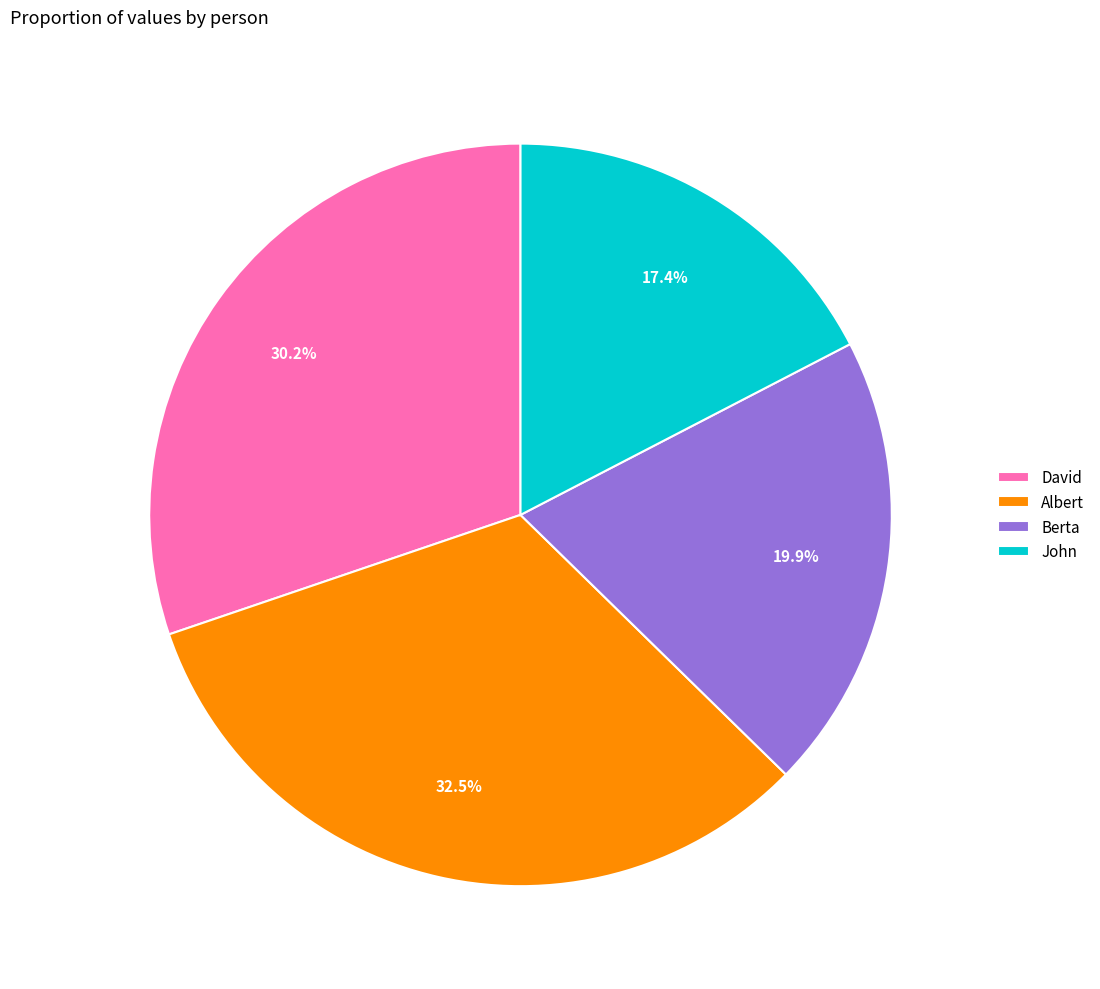

The John slice represents 29% of the pie. True or false?

False